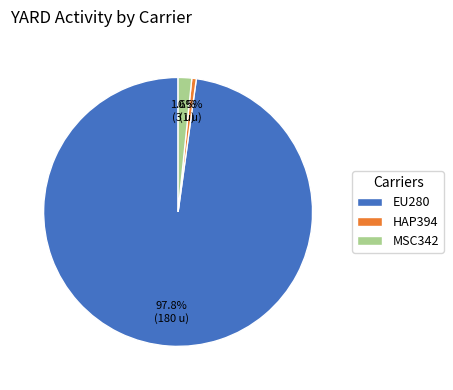

Which slice represents more than half of the pie?

EU280